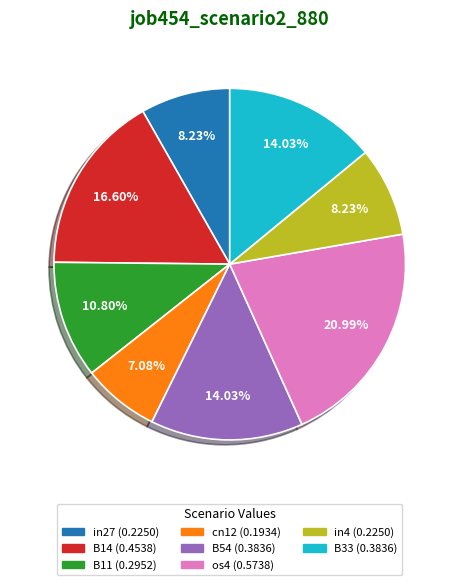

Is there a majority slice in this chart?

No